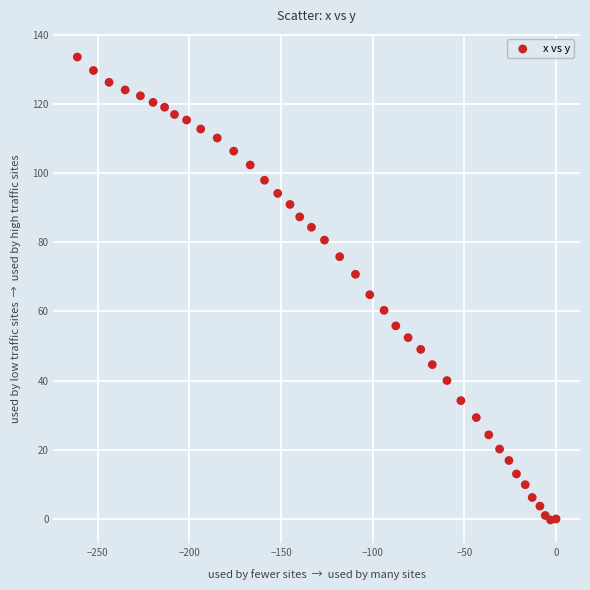

What is the range of Y values (max minus min)?

133.8